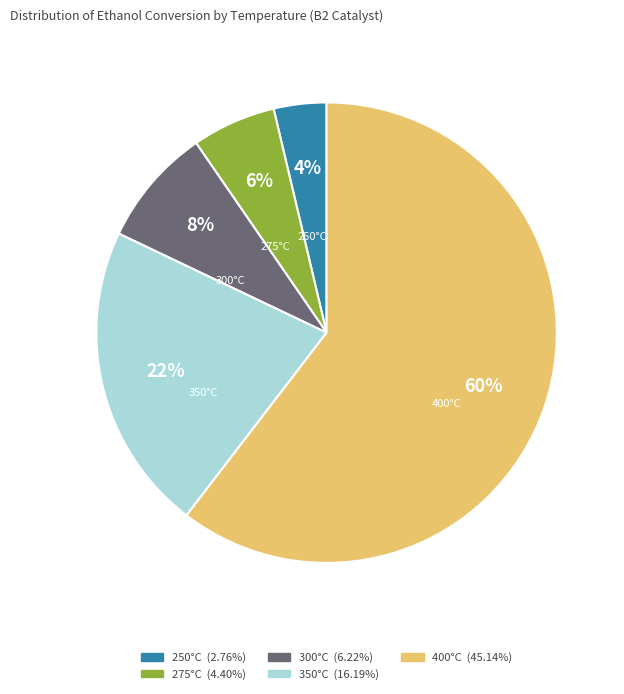

To the nearest percent, what is the average slice percentage?

20%